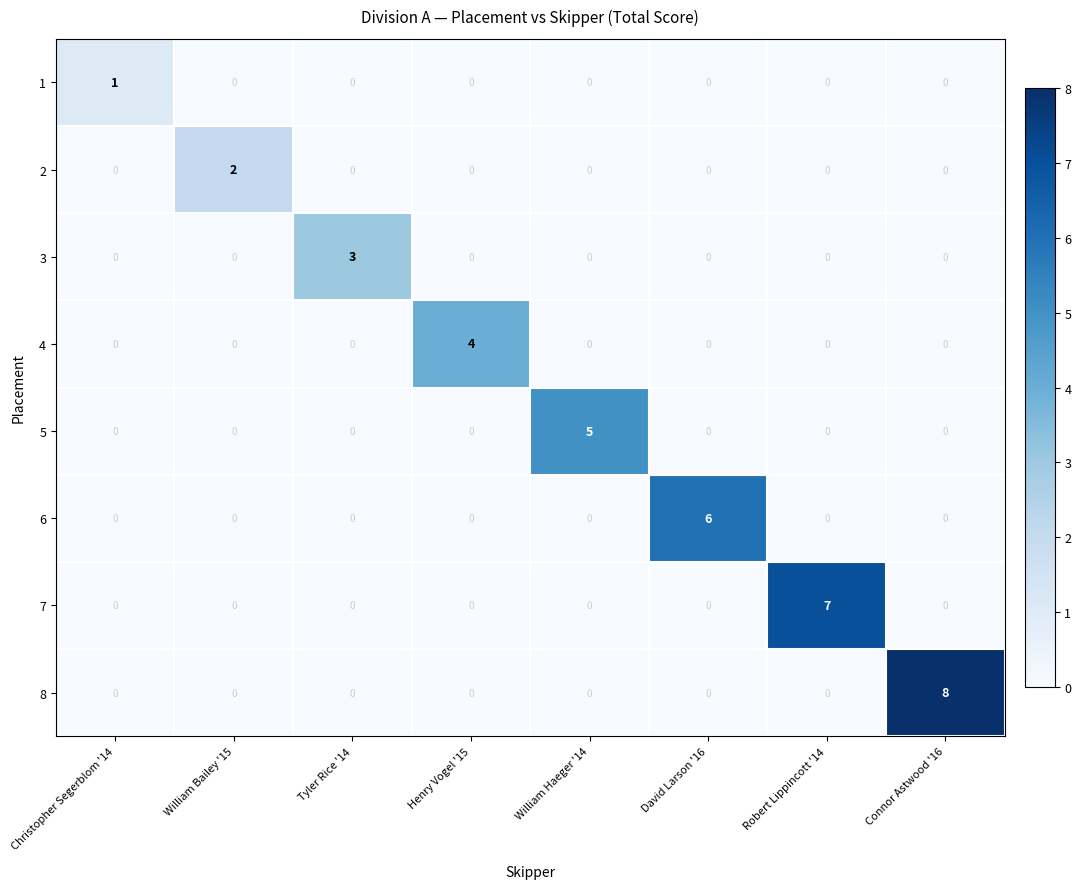

Rank the series by their maximum value, from lowest to highest.

1, 2, 3, 4, 5, 6, 7, 8